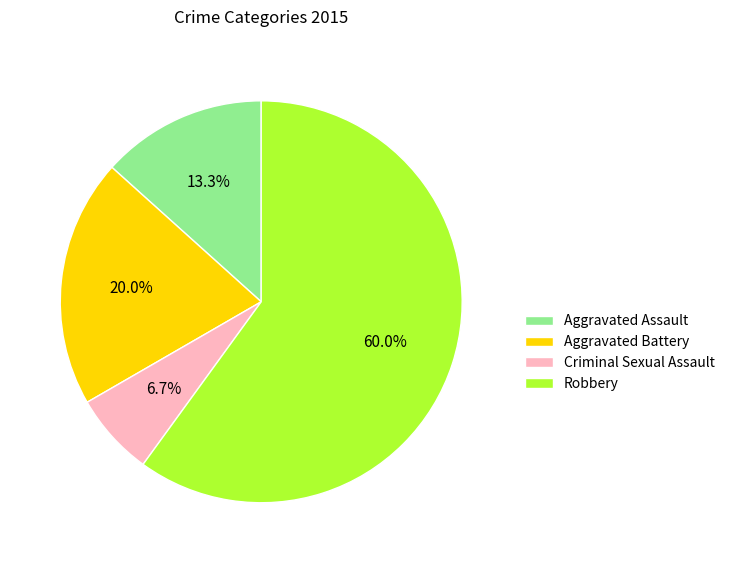

Rank the categories by value from highest to lowest.

Robbery, Aggravated Battery, Aggravated Assault, Criminal Sexual Assault